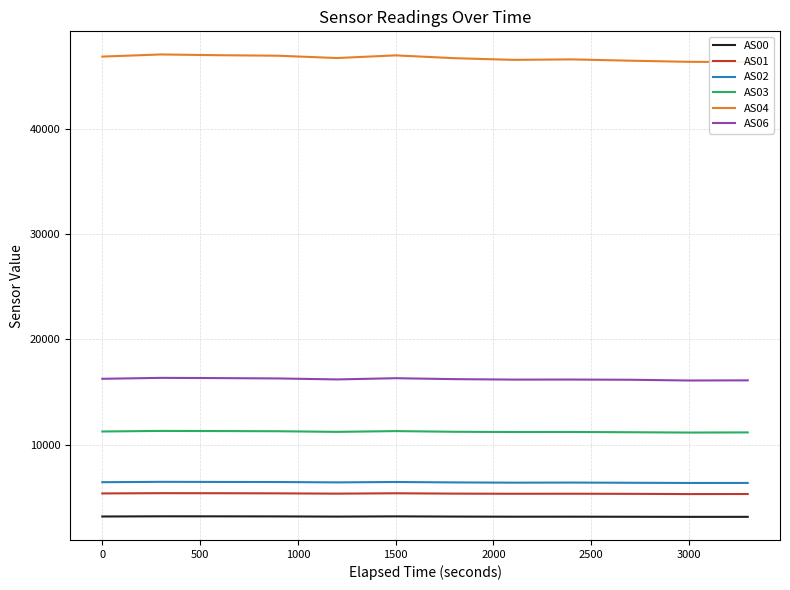

At how many categories does at least one series exceed 3511?

12